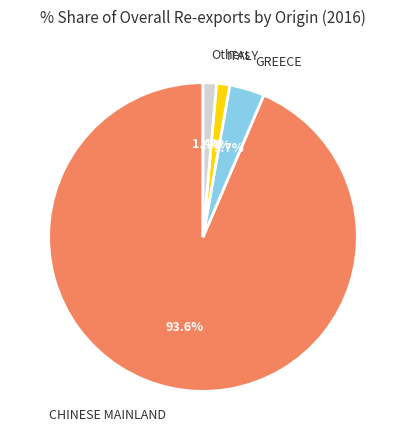

Do GREECE and ITALY together represent more than half of the pie?

No